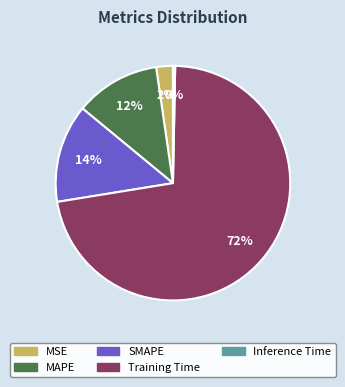

To the nearest percent, what is the difference between the largest and smallest slice percentages?

72%